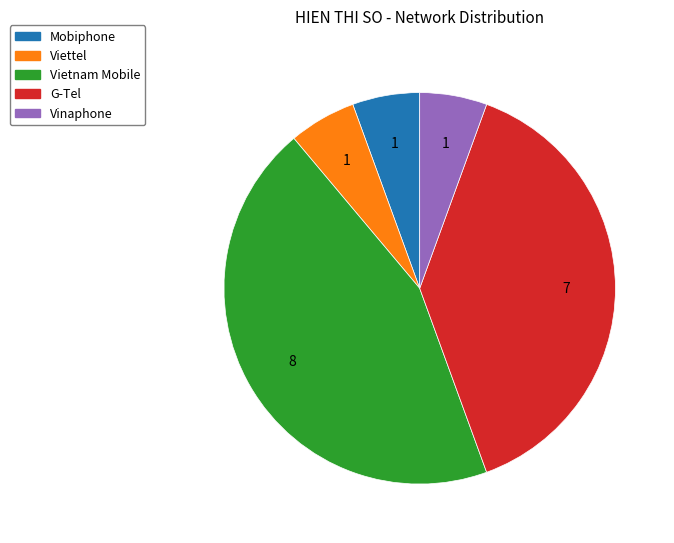

Combined, do Viettel and Vinaphone account for over 50%?

No